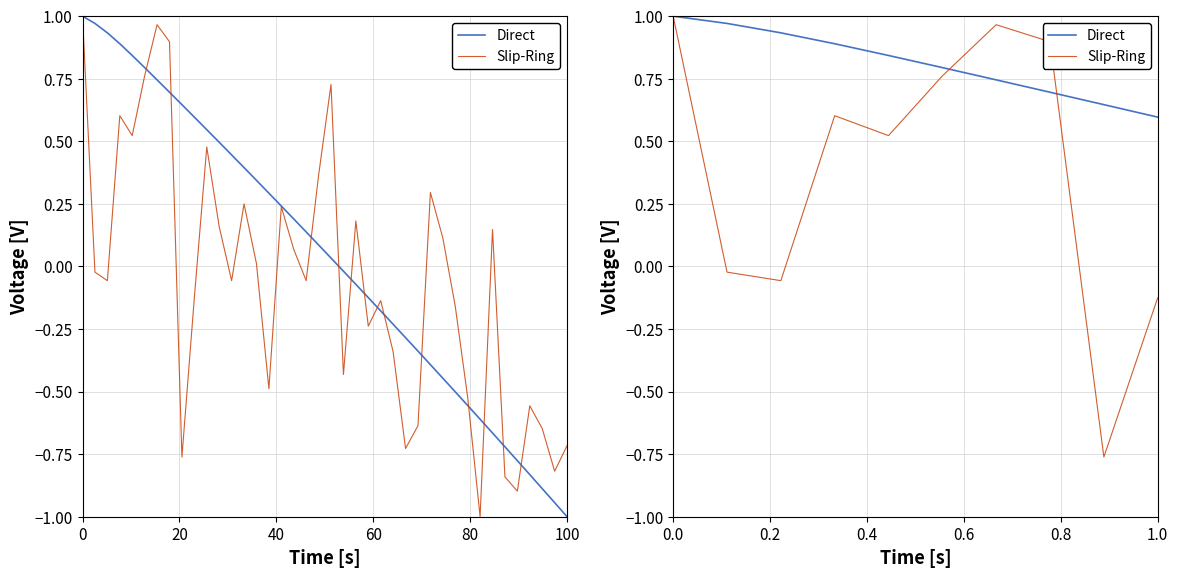

Reading right to left, extract all data points from this chart.

Direct: 0.6	0.6	0.7	0.7	0.8	0.8	0.9	0.9	1.0	1.0
Slip-Ring: -0.1	-0.8	0.9	1.0	0.8	0.5	0.6	-0.1	-0.0	1.0